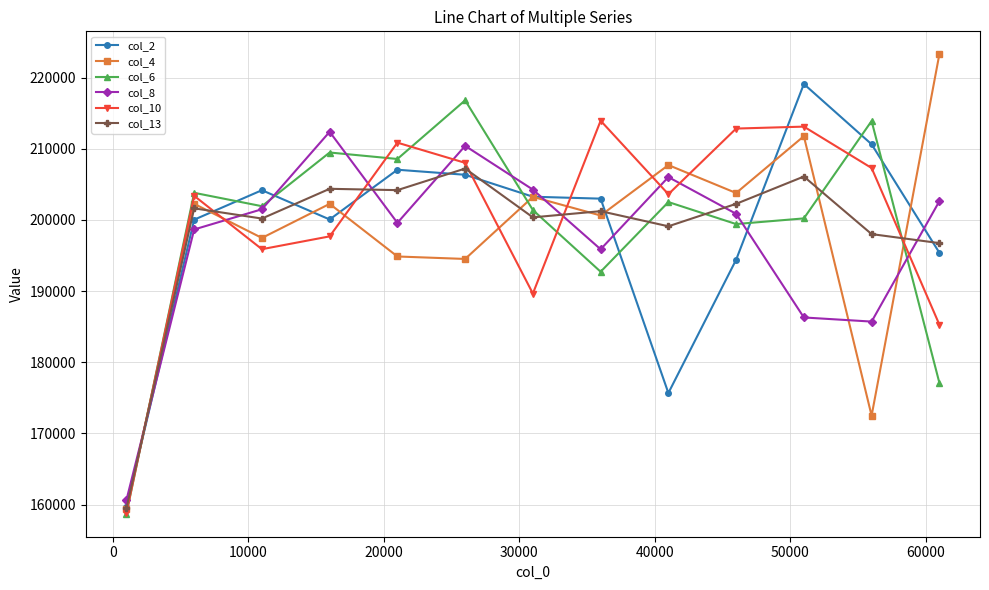

Which series ends up on top after the final intersection of col_4 and col_10?

col_4